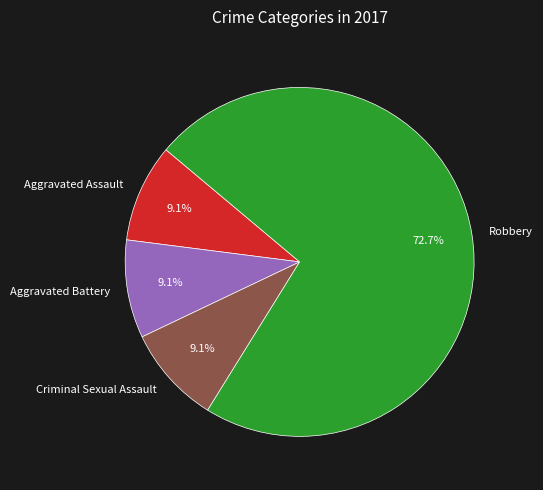

Combined, what portion of the pie is Aggravated Assault and Criminal Sexual Assault?

18.2%